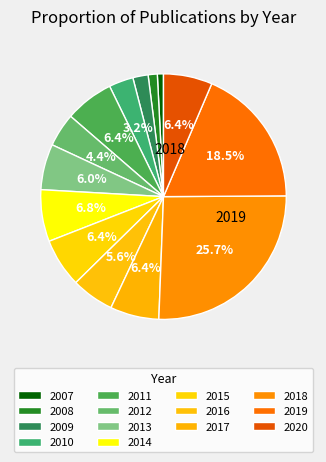

Does any single category account for the majority?

No